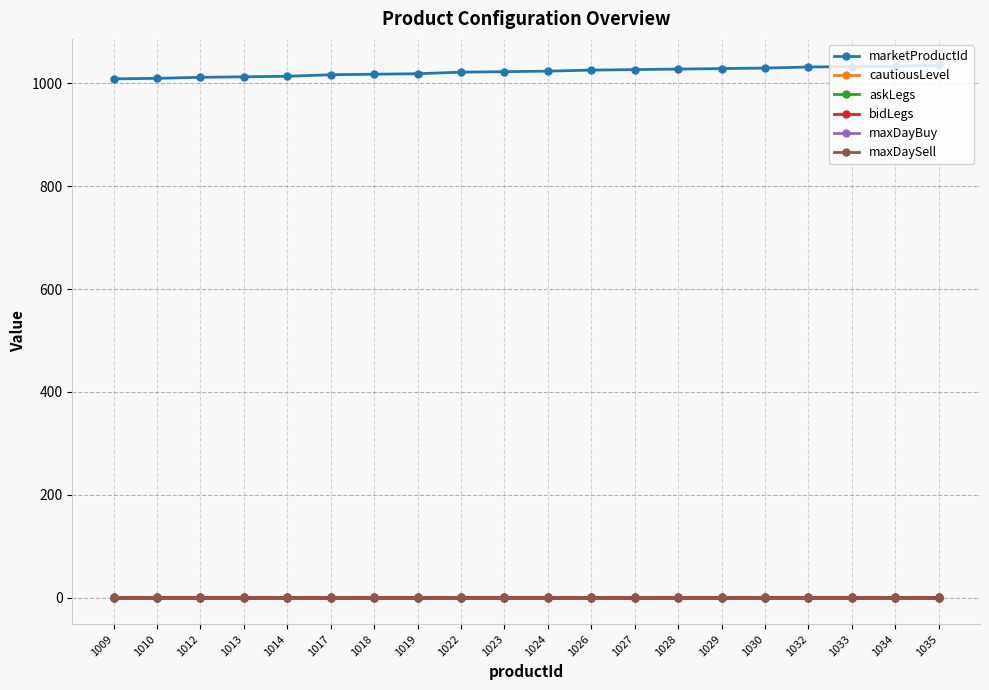

Is this an area chart (filled region under the line)?

No